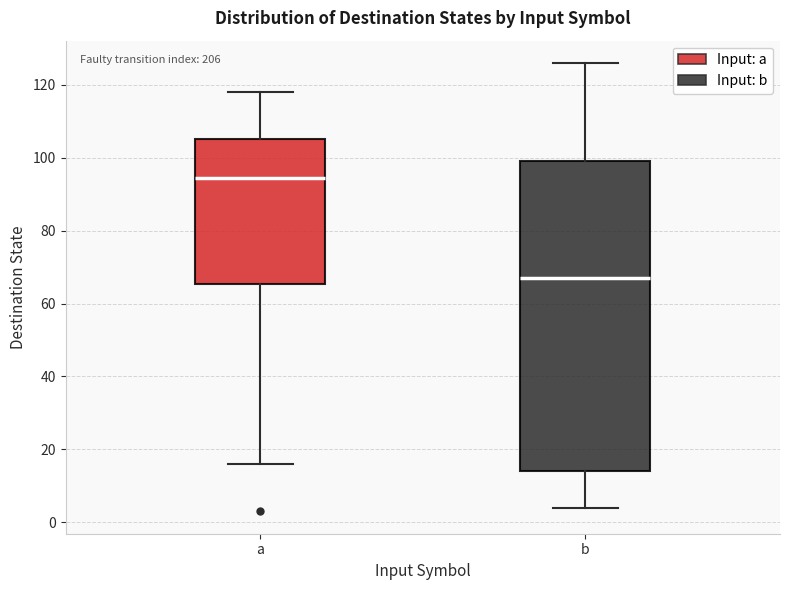

Where is the upper edge of the box for b on the y-axis? The values are not printed on the chart, so give them approximately, as read against the axis.

100